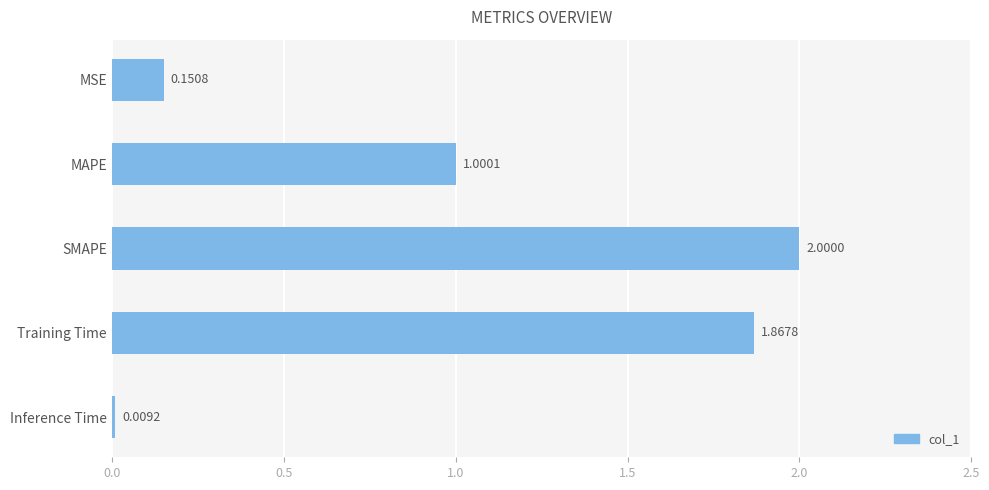

Which has a higher value, SMAPE or Training Time?

SMAPE